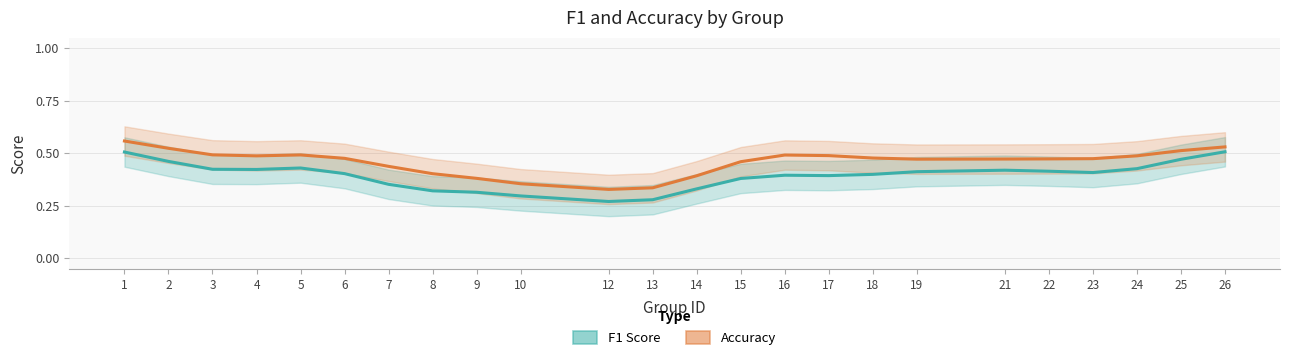

Where is the first local minimum for Accuracy?

4